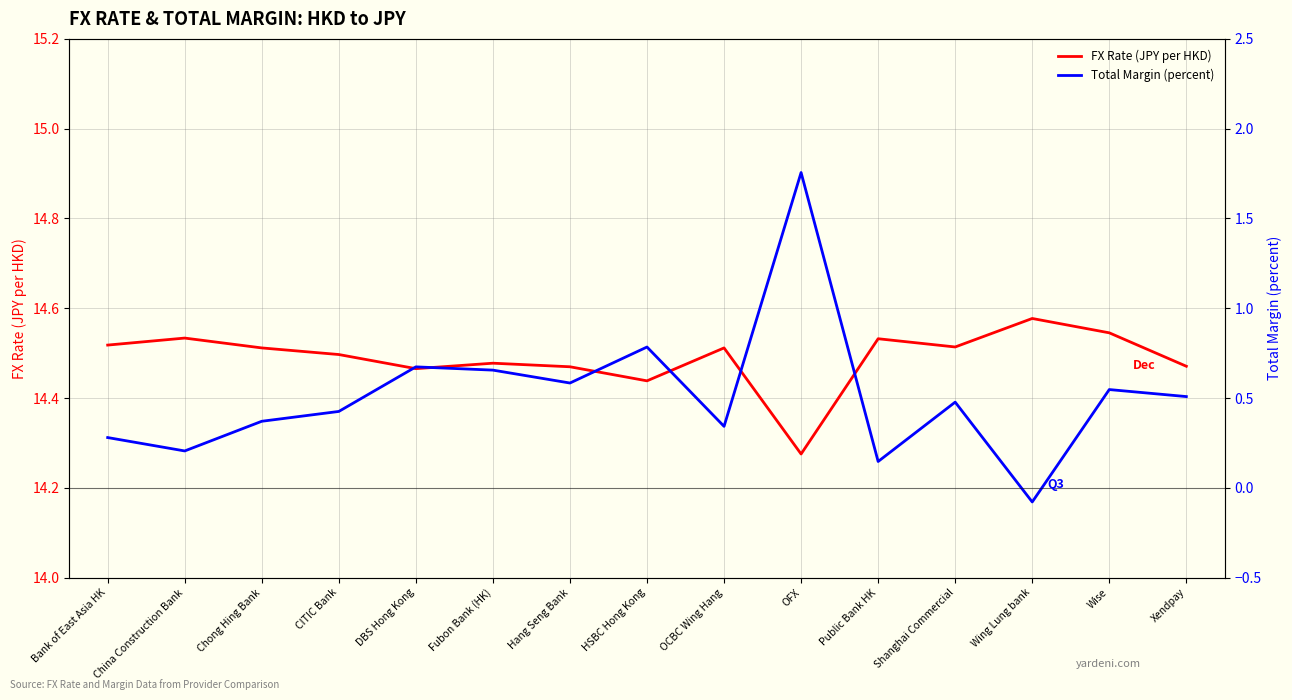

True or false: Total Margin (percent) and FX Rate (JPY per HKD) cross at least once.

False